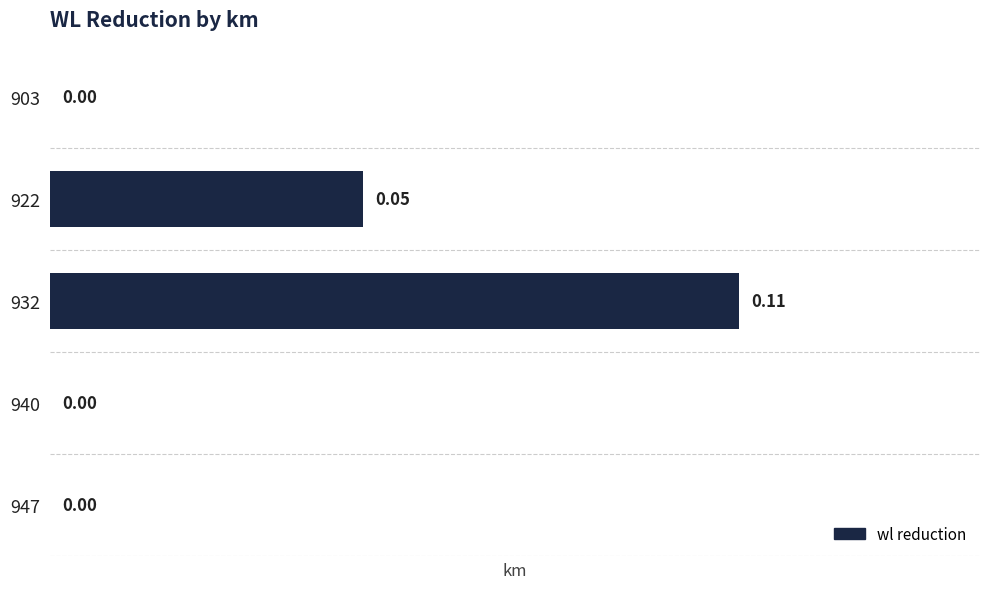

Between 922 and 903, which is larger?

922